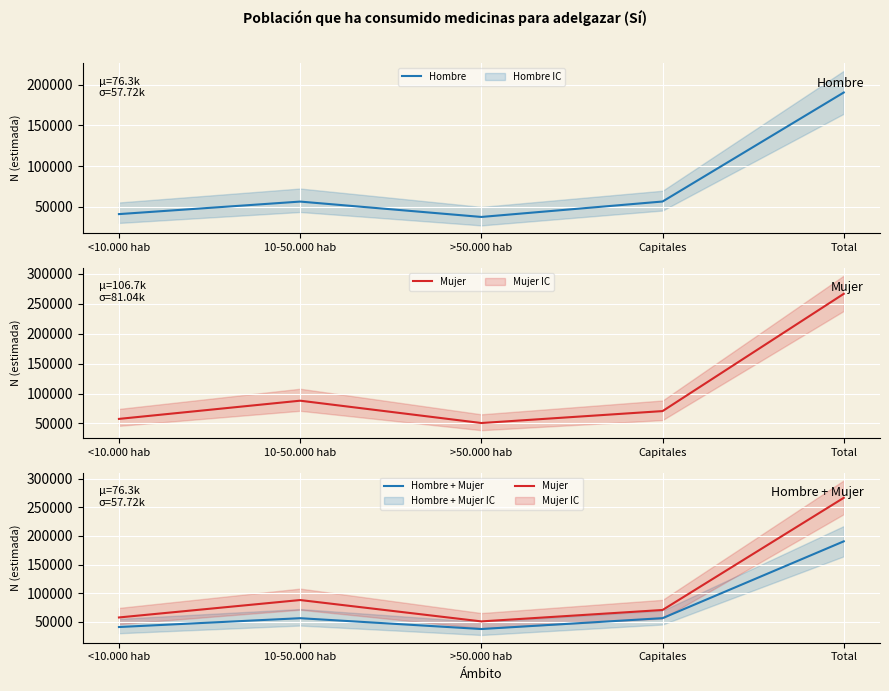

The value of Hombre + Mujer at Total is 190649. True or false?

True